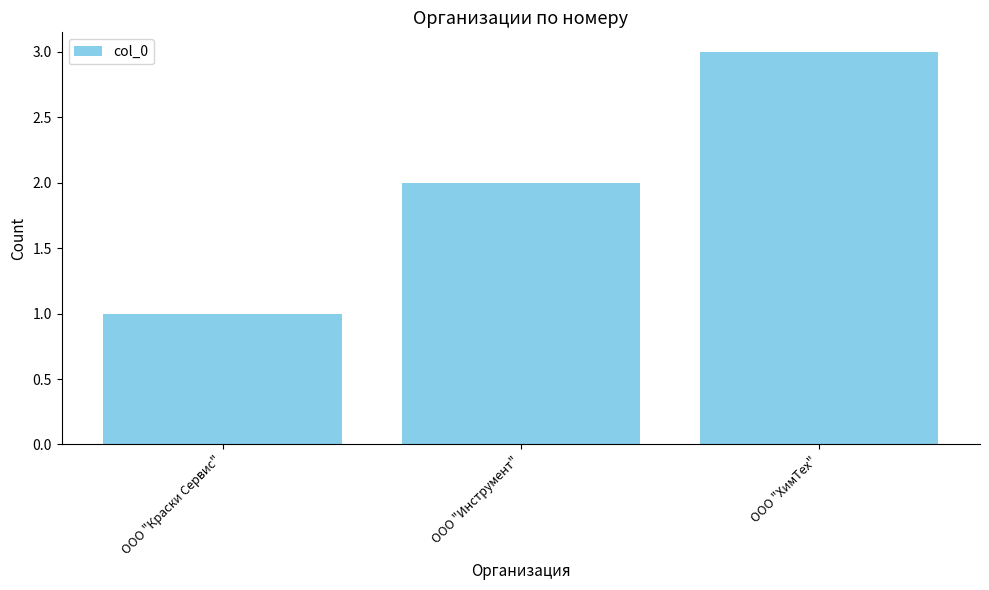

Count the number of categories in the chart.

3